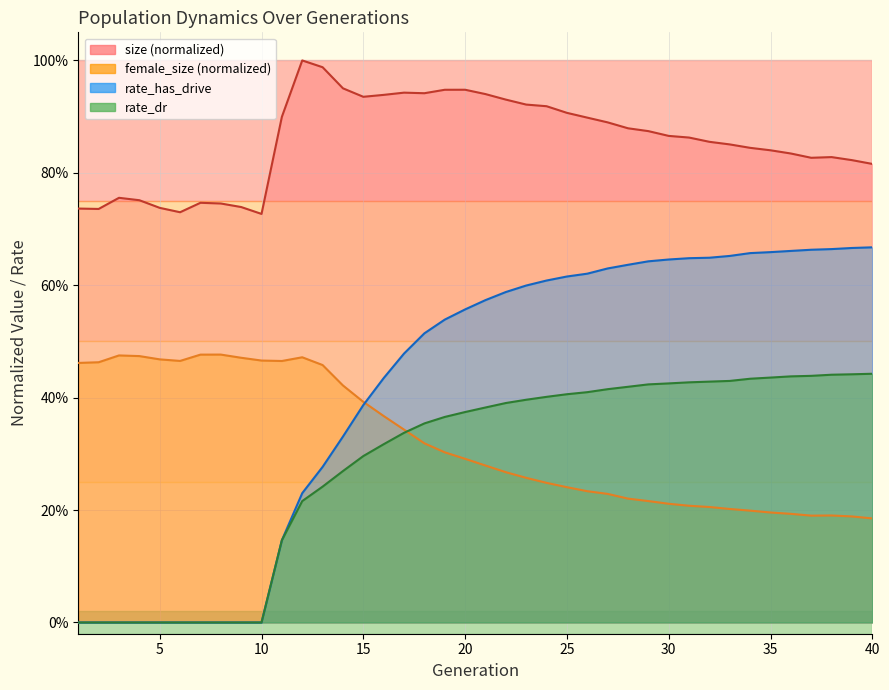

True or false: female_size has a value of 0.7 at 4.

False